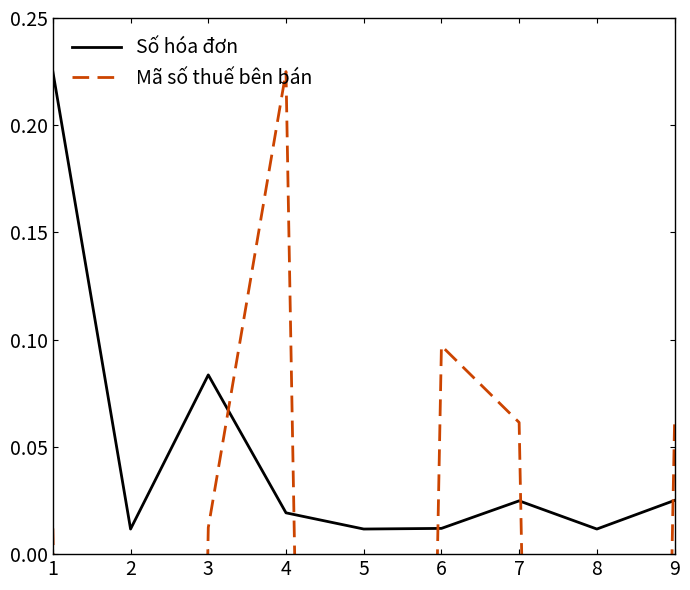

How many interior local valleys does the Mã số thuế bên bán series have?

3